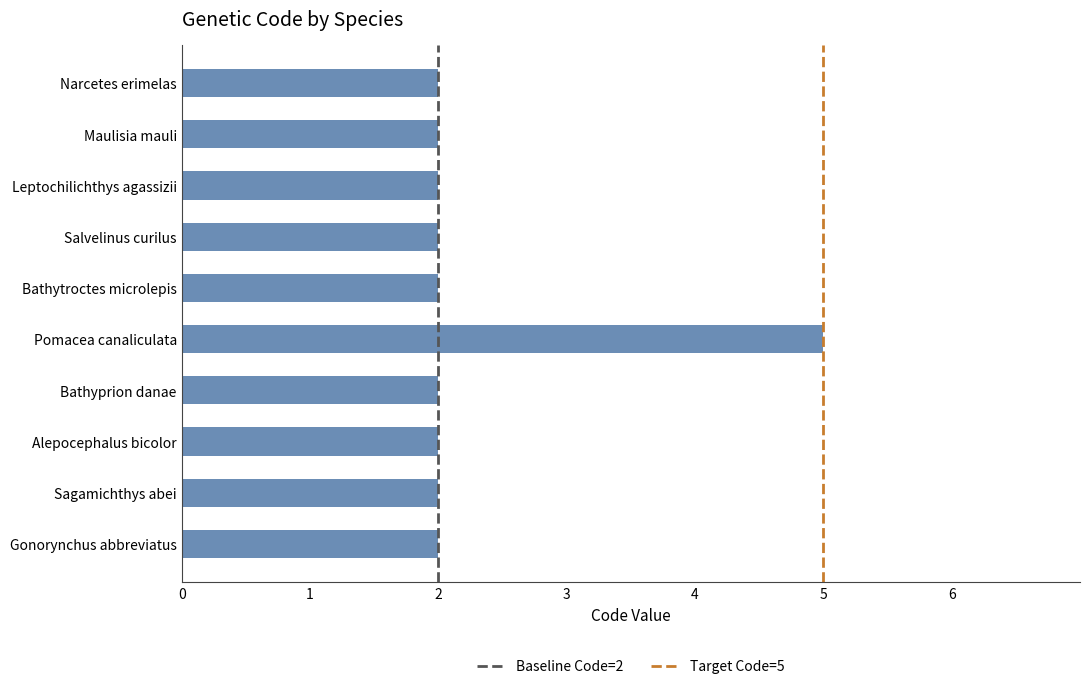

How many bars are there in total?

10